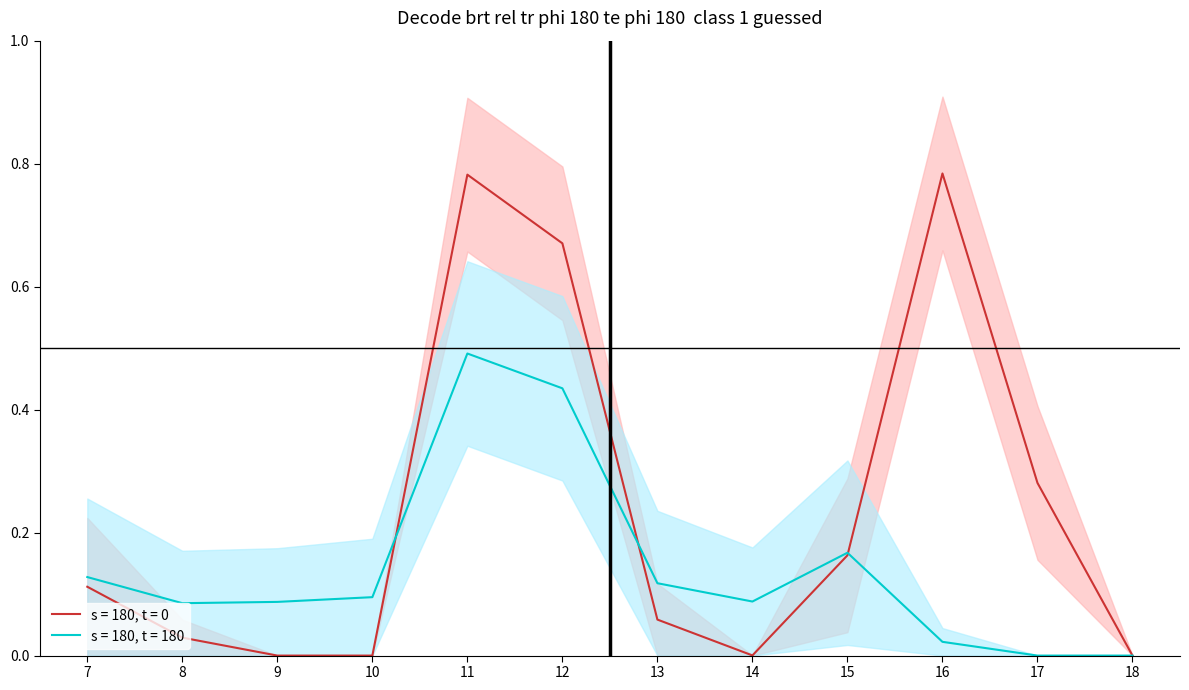

True or false: s = 180, t = 180 has a value of 0.2 at 7.

False